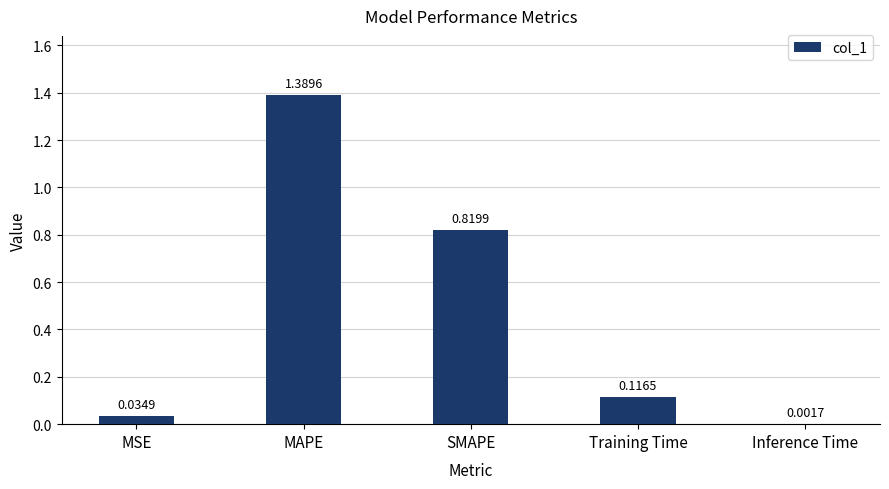

What is the change in value from SMAPE to Inference Time?

-0.8